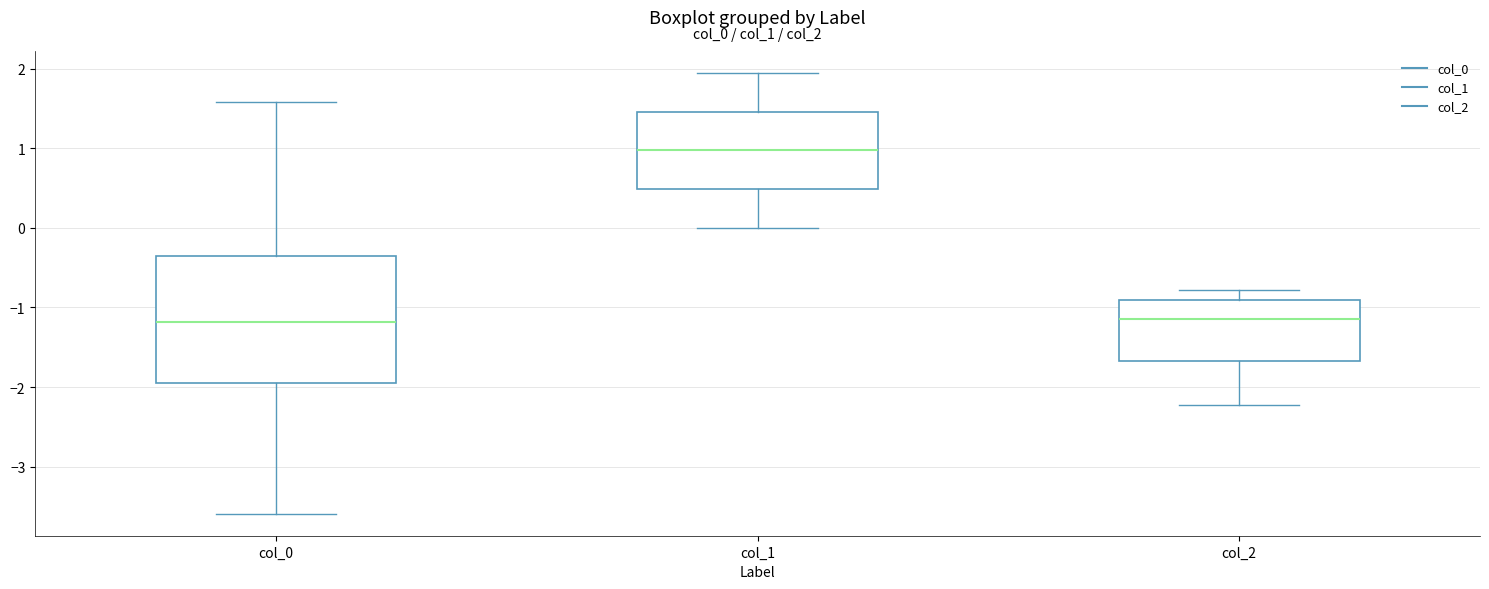

Where is the upper edge of the box for col_1 on the y-axis? The values are not printed on the chart, so give them approximately, as read against the axis.

1.5